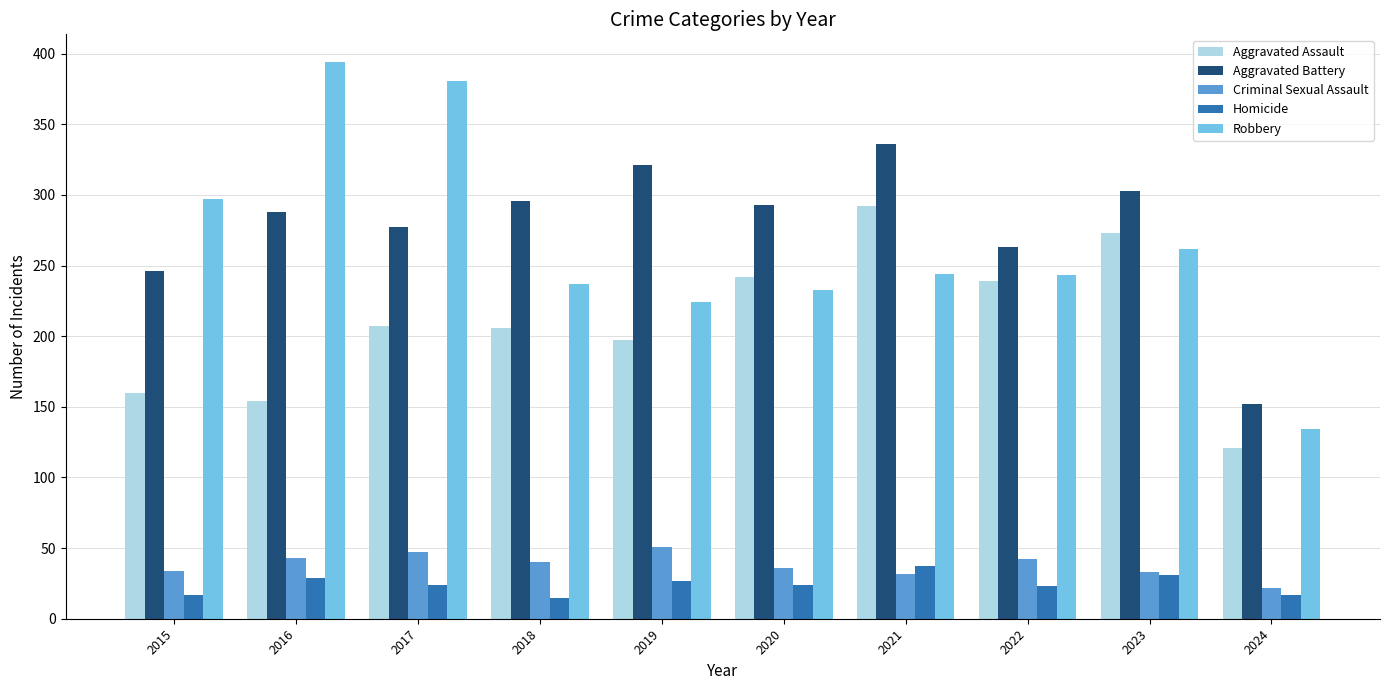

True or false: Criminal Sexual Assault has a value of 77 at 2019.

False